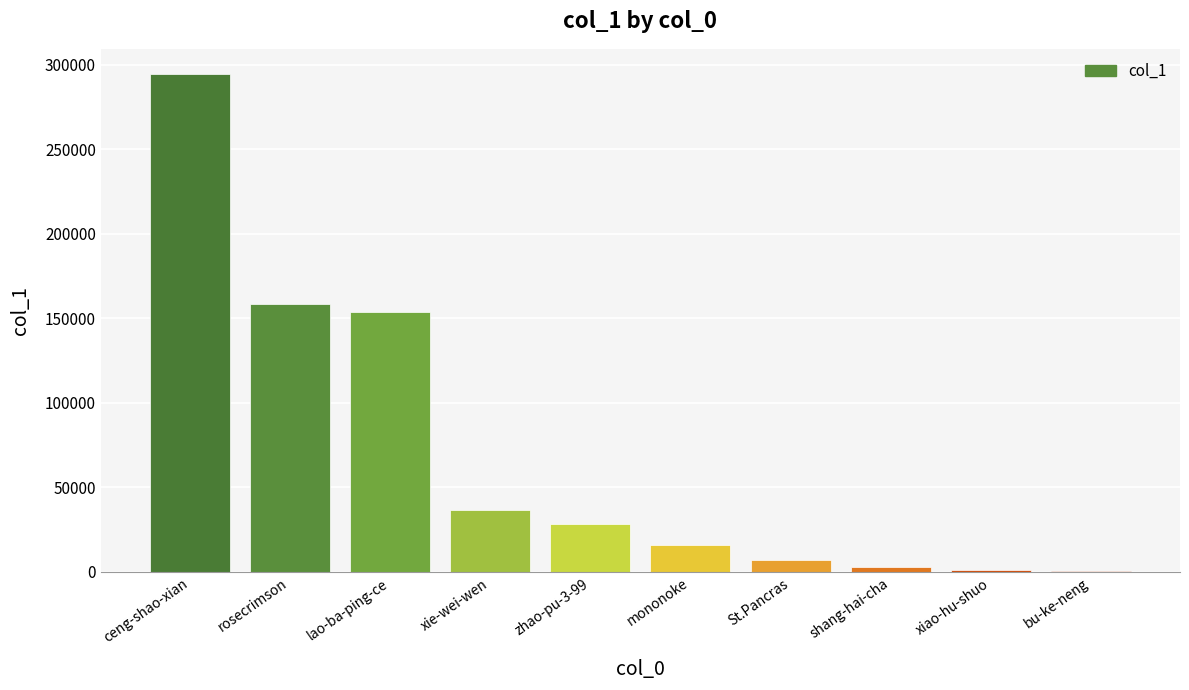

What is the sum of the values at St.Pancras and bu-ke-neng?

7993